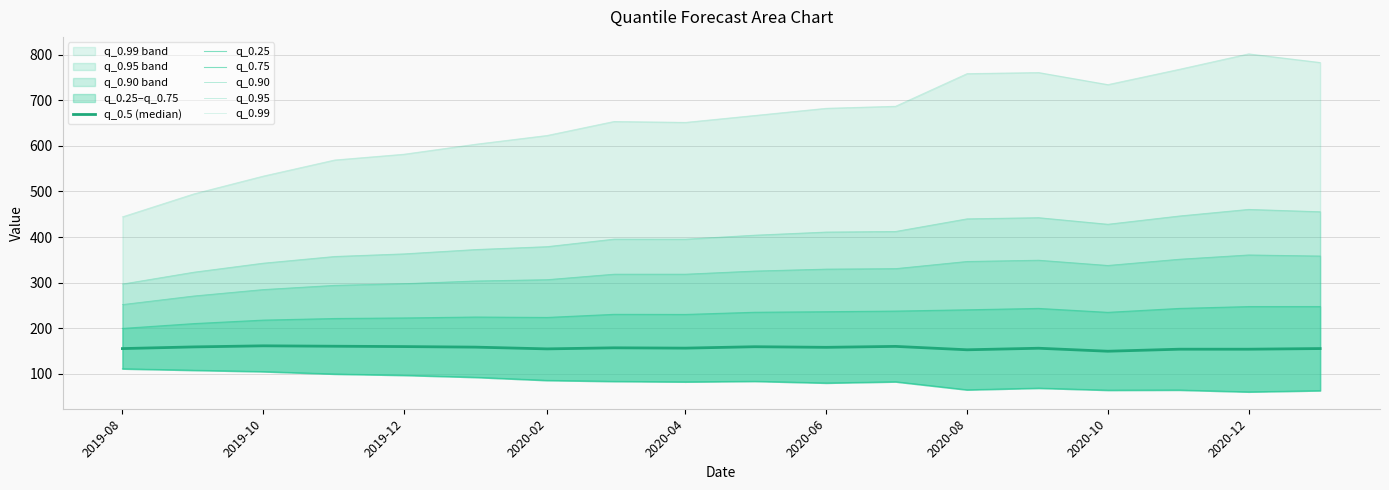

What is the lowest value of the q_0.95 series?

297.0